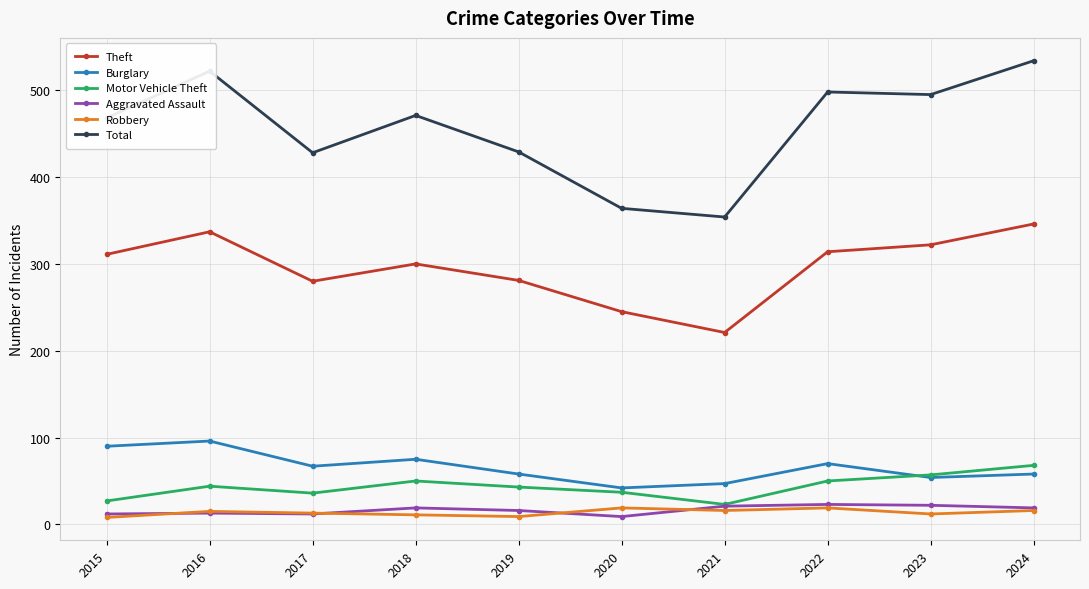

What is the maximum value shown in the chart?

534